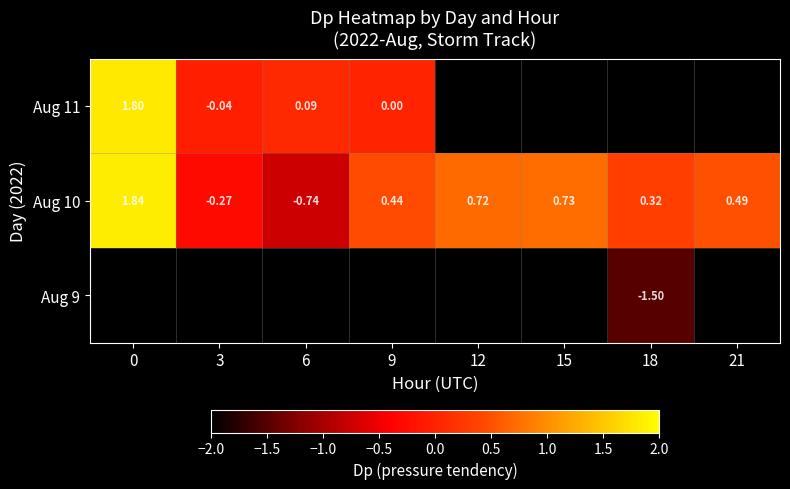

Is the value of Aug 10 at 6 greater than the value of Aug 11 at 3?

No